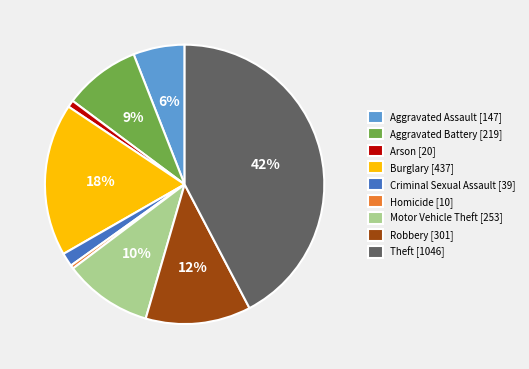

To the nearest percent, what is the difference between the largest and smallest slice percentages?

42%